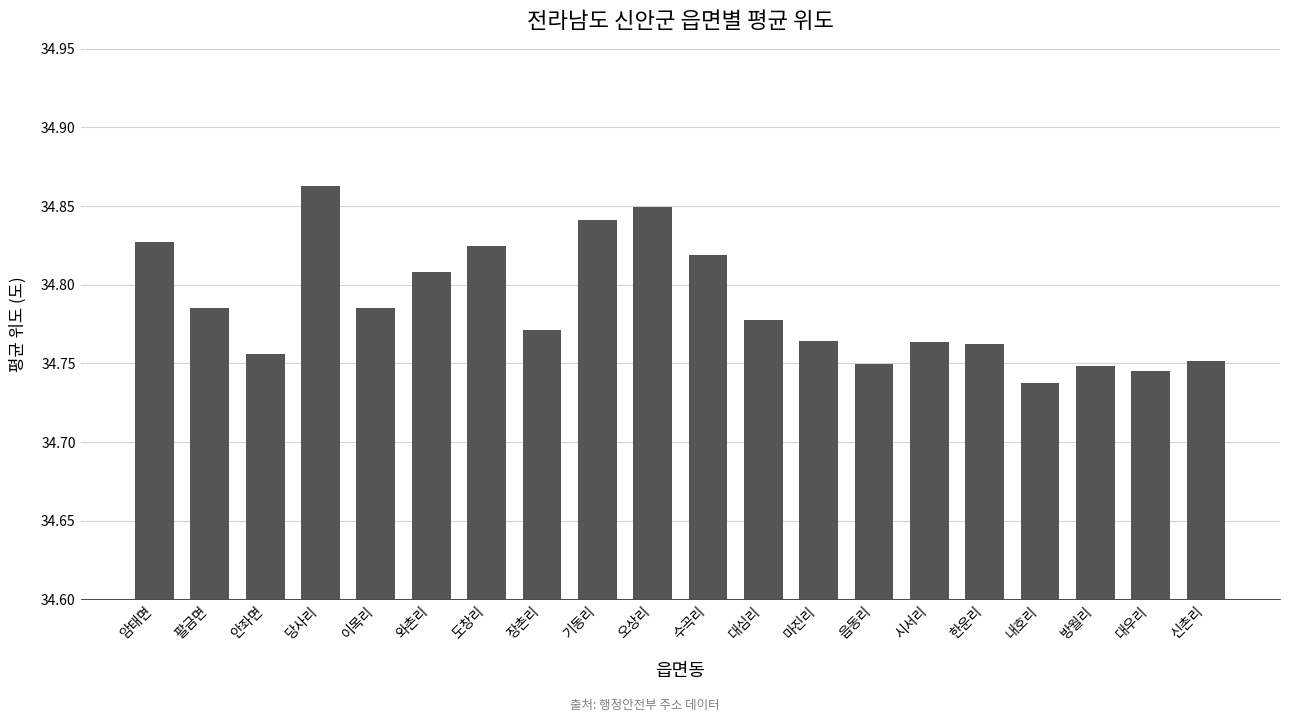

What position from the right is 방월리?

3